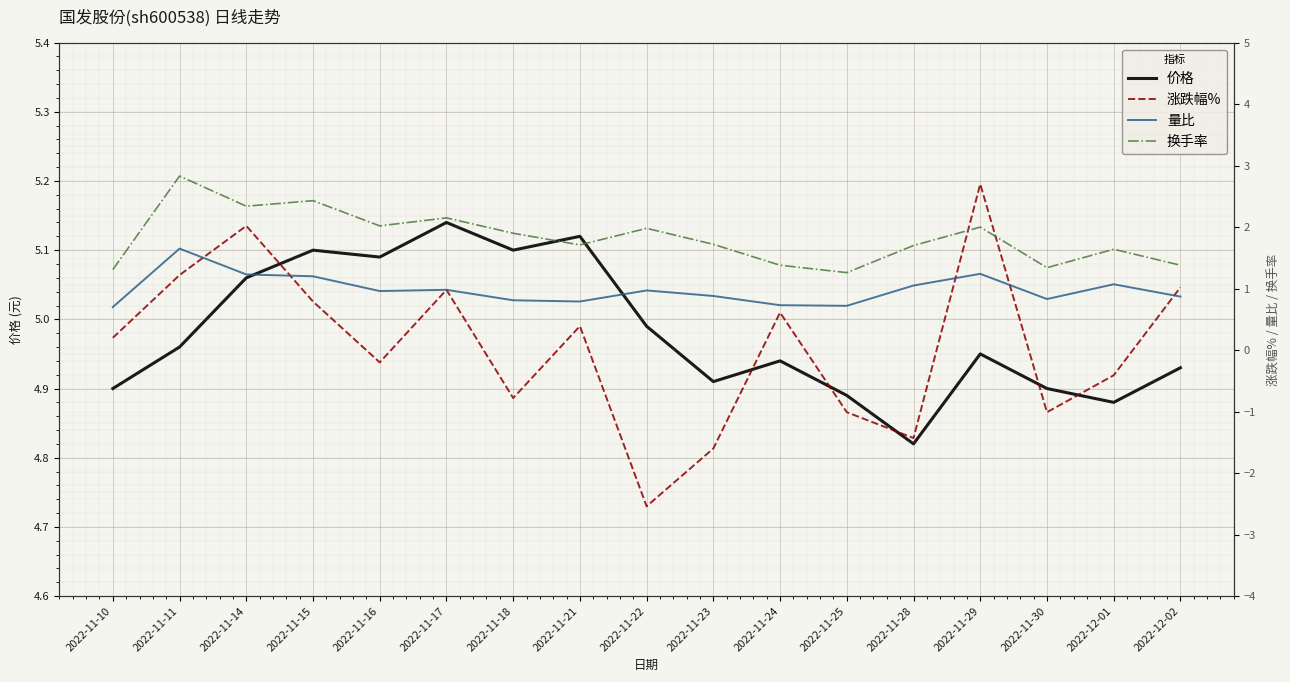

Reading left to right, transcribe all the data shown in this chart.

价格: 4.9	5.0	5.1	5.1	5.1	5.1	5.1	5.1	5.0	4.9	4.9	4.9	4.8	5.0	4.9	4.9	4.9
涨跌幅%: 0.2	1.2	2.0	0.8	-0.2	1.0	-0.8	0.4	-2.5	-1.6	0.6	-1.0	-1.4	2.7	-1.0	-0.4	1.0
量比: 0.7	1.6	1.2	1.2	1.0	1.0	0.8	0.8	1.0	0.9	0.7	0.7	1.1	1.2	0.8	1.1	0.9
换手率: 1.3	2.8	2.3	2.4	2.0	2.1	1.9	1.7	2.0	1.7	1.4	1.3	1.7	2.0	1.3	1.6	1.4